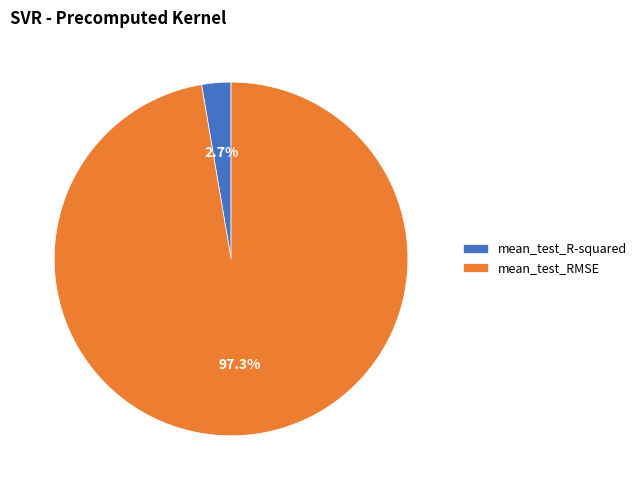

What percentage is NOT represented by mean_test_R-squared?

97.3%